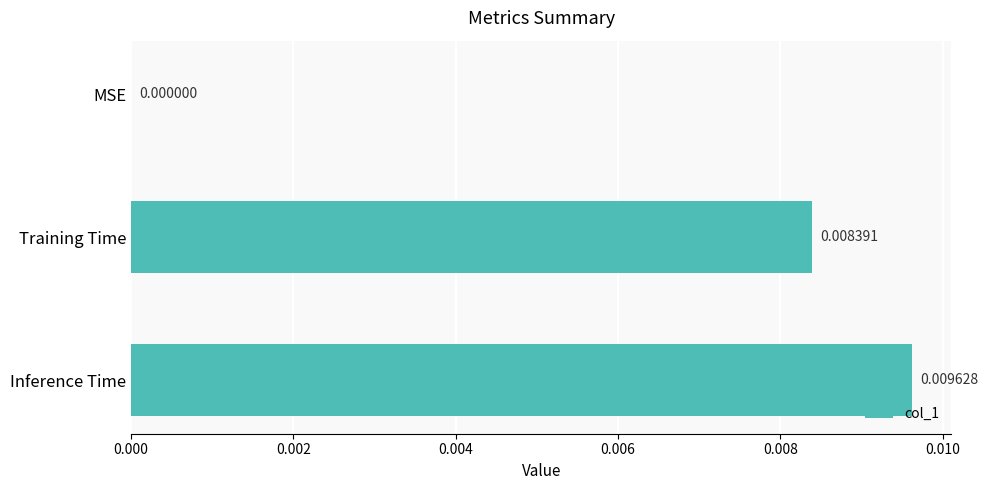

At which label is the value closest to 0?

MSE